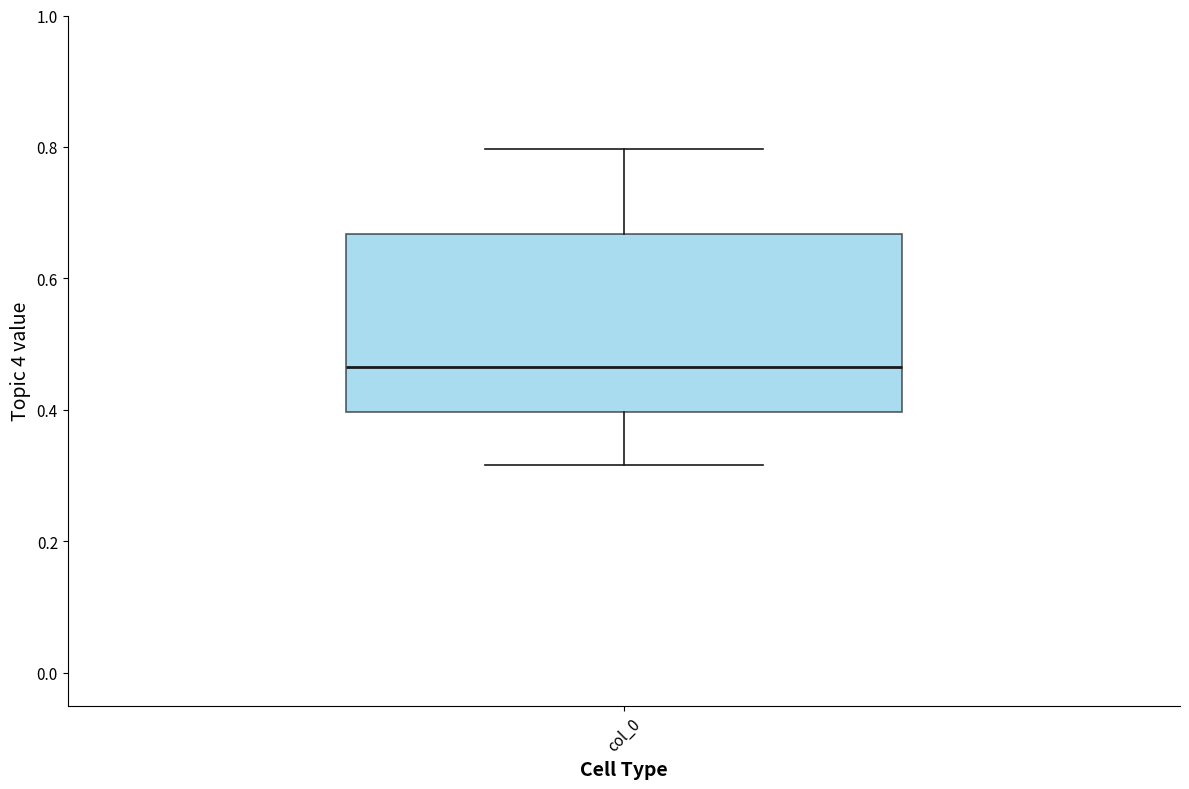

Read this box plot against the y-axis: the position of the median line, the range covered by the box, and the ends of both whiskers. The values are not printed on the chart, so give them approximately, as read against the axis.

median 0.46, box 0.40 to 0.66, whiskers 0.32 to 0.80